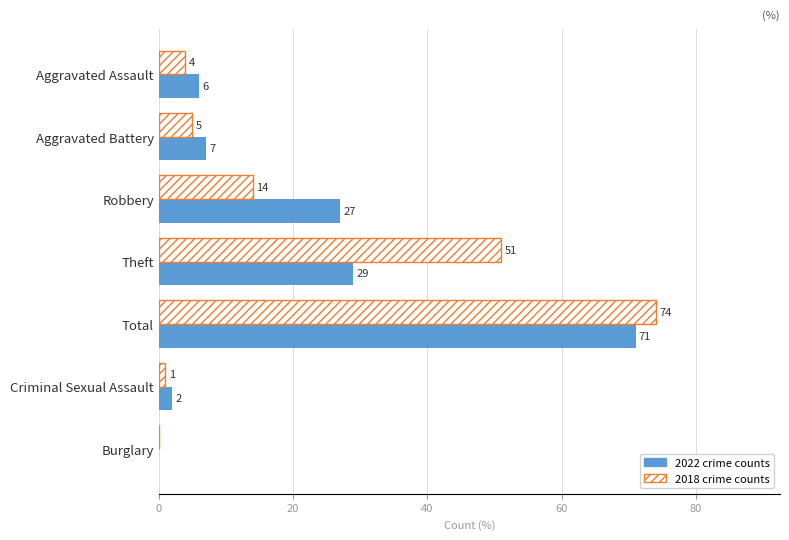

Which category has the highest value across all series?

Total